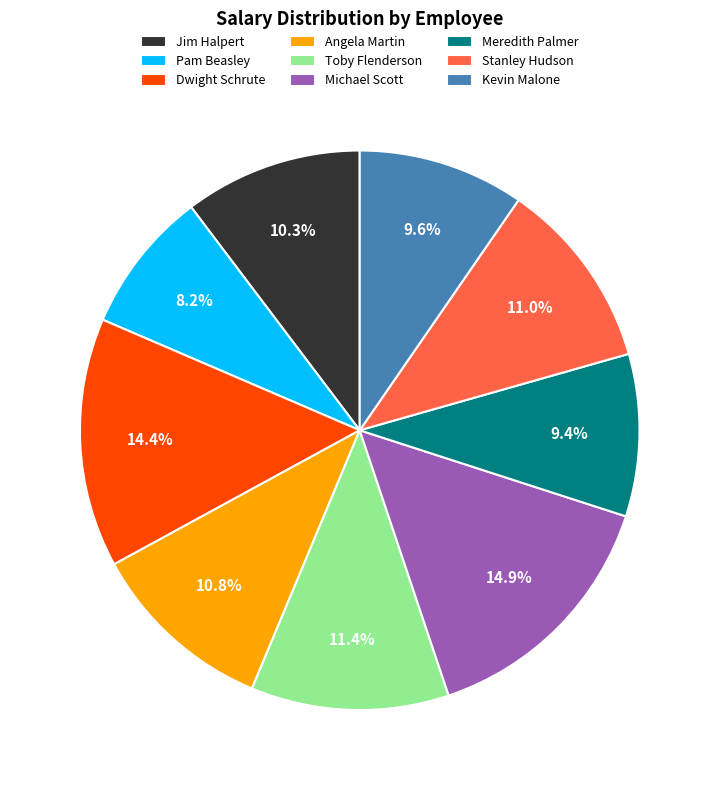

Is there a majority slice in this chart?

No